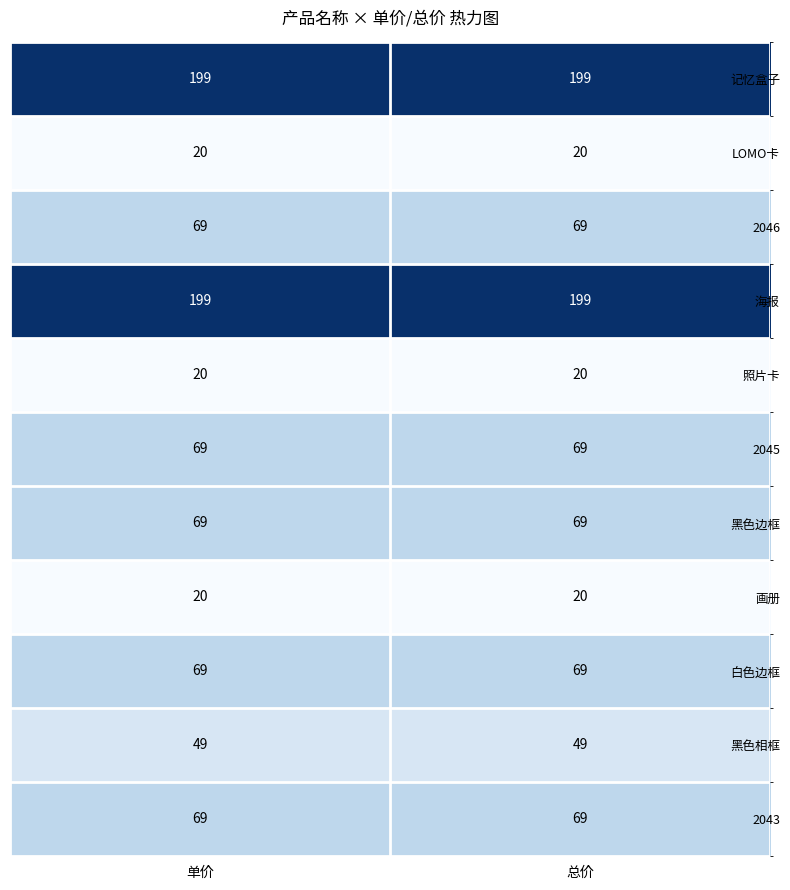

What is the average value of the 海报 series?

199